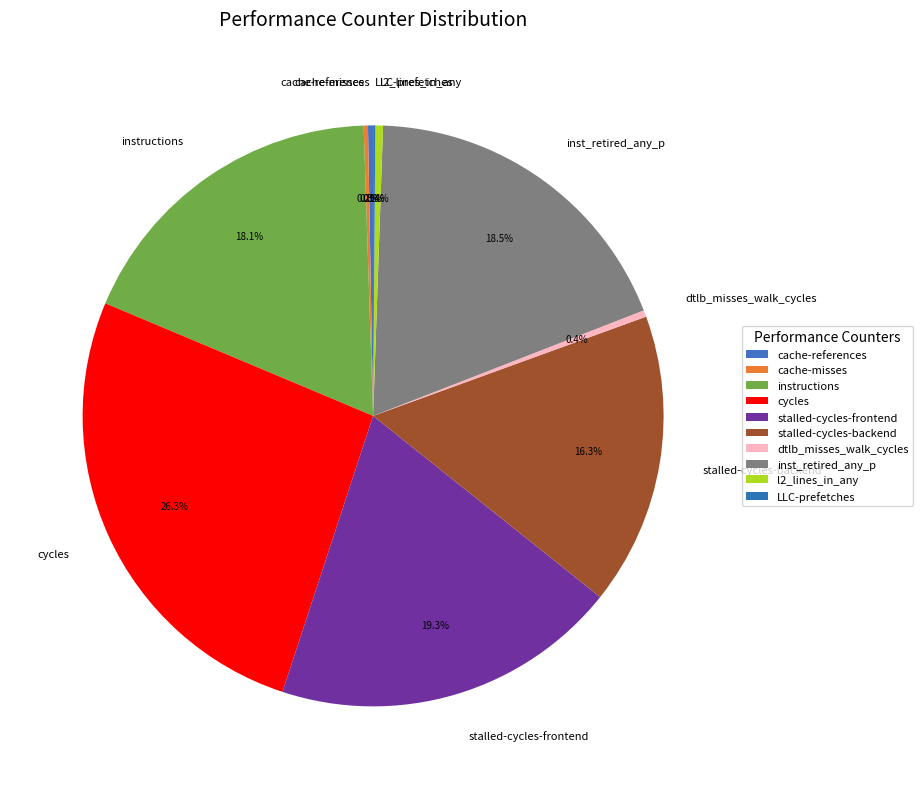

Which category has the biggest portion of the pie?

cycles